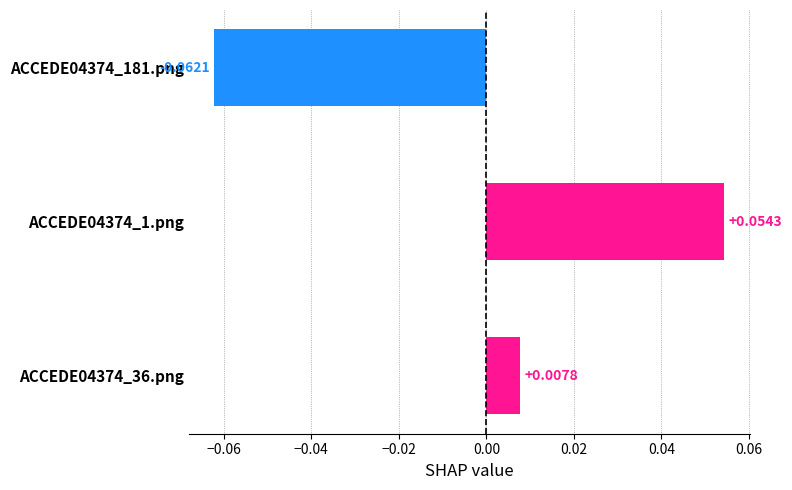

Does the chart contain stacked bars?

No